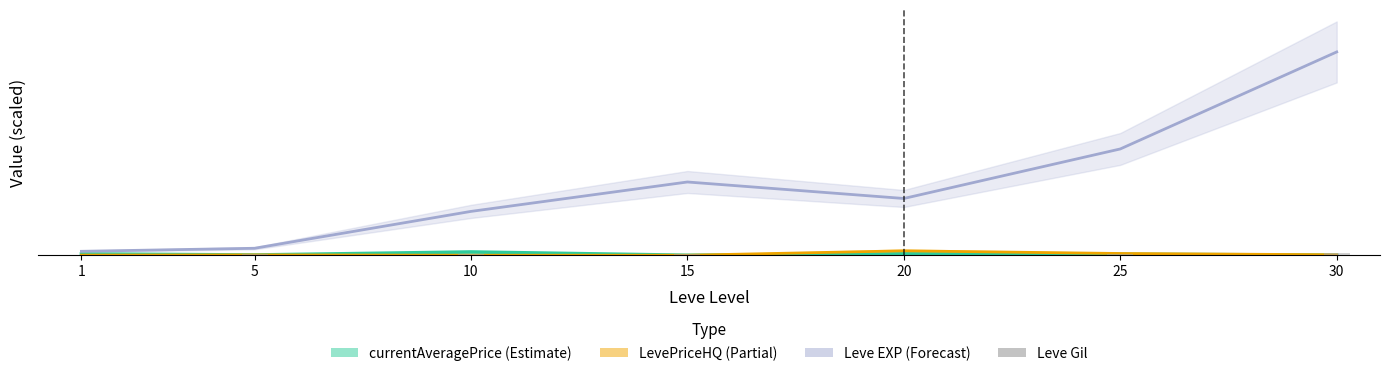

Between 5 and 10, which series saw the biggest shift?

Leve EXP (÷100)